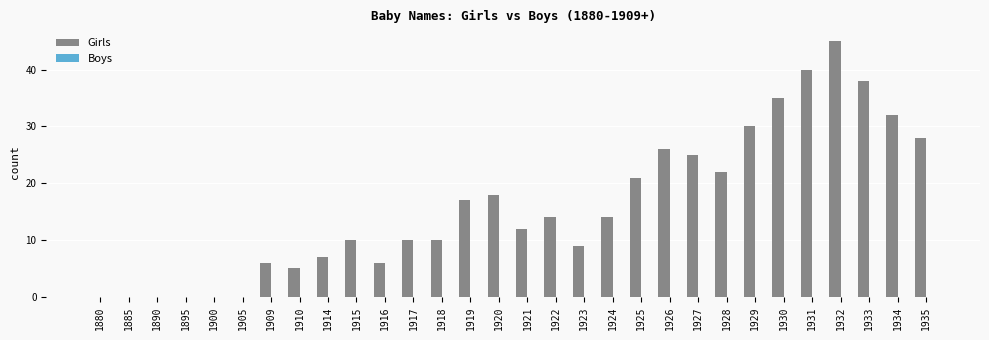

What is the sum of the values at 1935 and 1930?

63